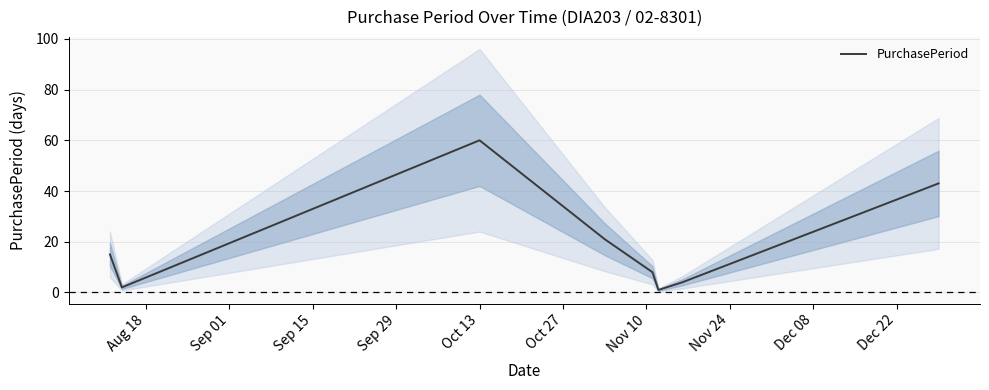

How many interior local peaks (higher than both neighbors) does the data have?

1